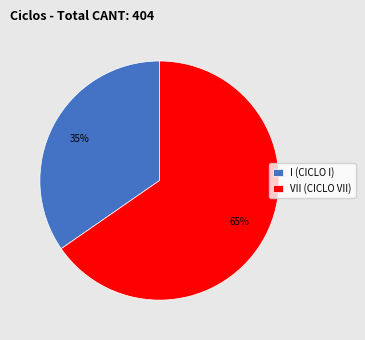

Does any single category account for the majority?

Yes